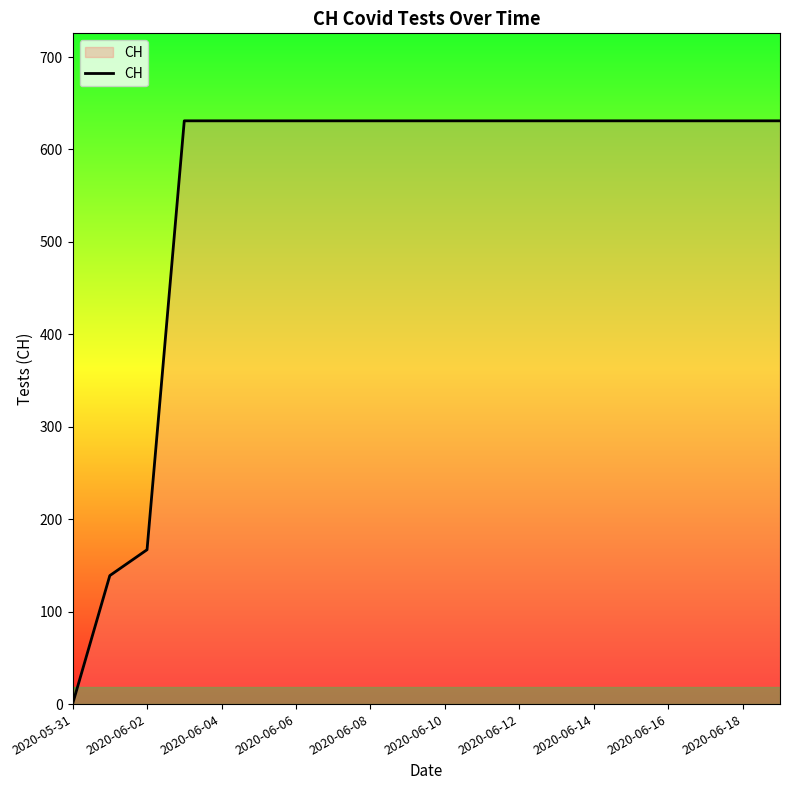

What is the greatest value displayed?

631